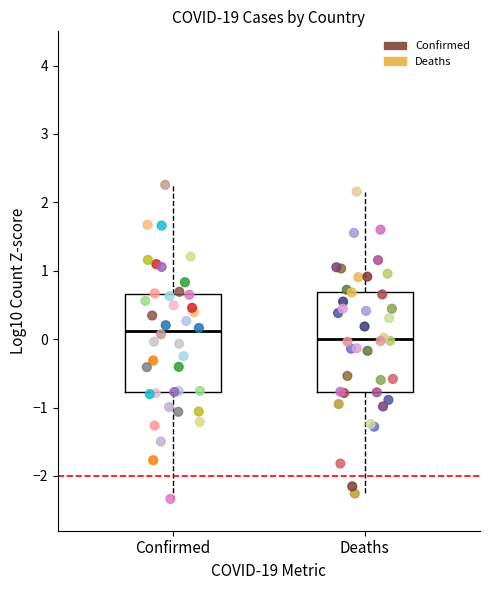

Reading left to right, read every box against the y-axis: the position of its median line, the range the box covers, and the ends of its whiskers. The values are not printed on the chart, so give them approximately, as read against the axis.

Confirmed: median 0.1, box -0.8 to 0.7, whiskers -2.3 to 2.3
Deaths: median 0.0, box -0.8 to 0.7, whiskers -2.3 to 2.2